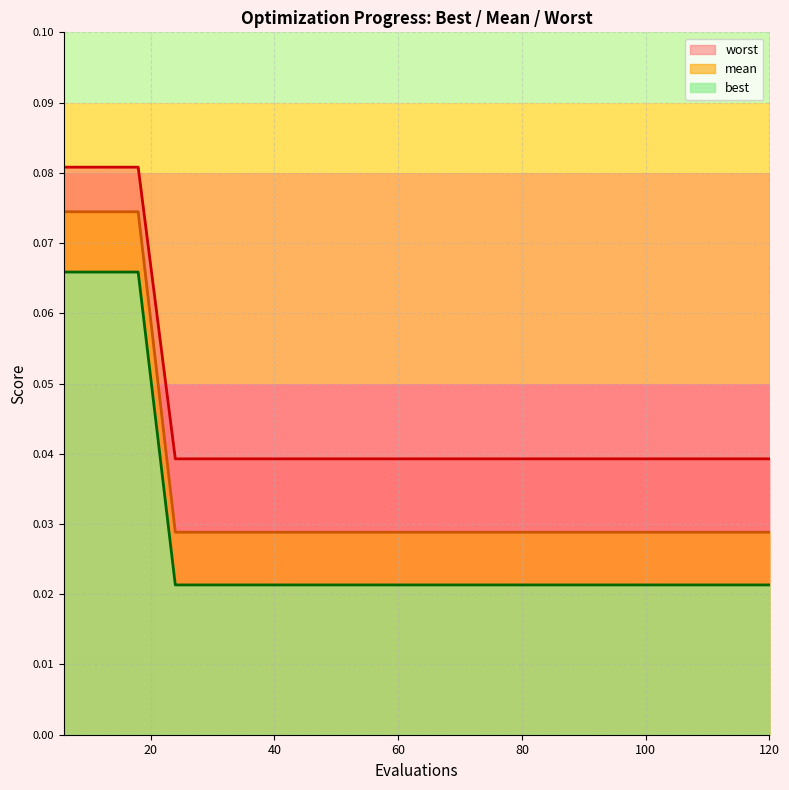

Which category has the lowest value in the mean series?

24